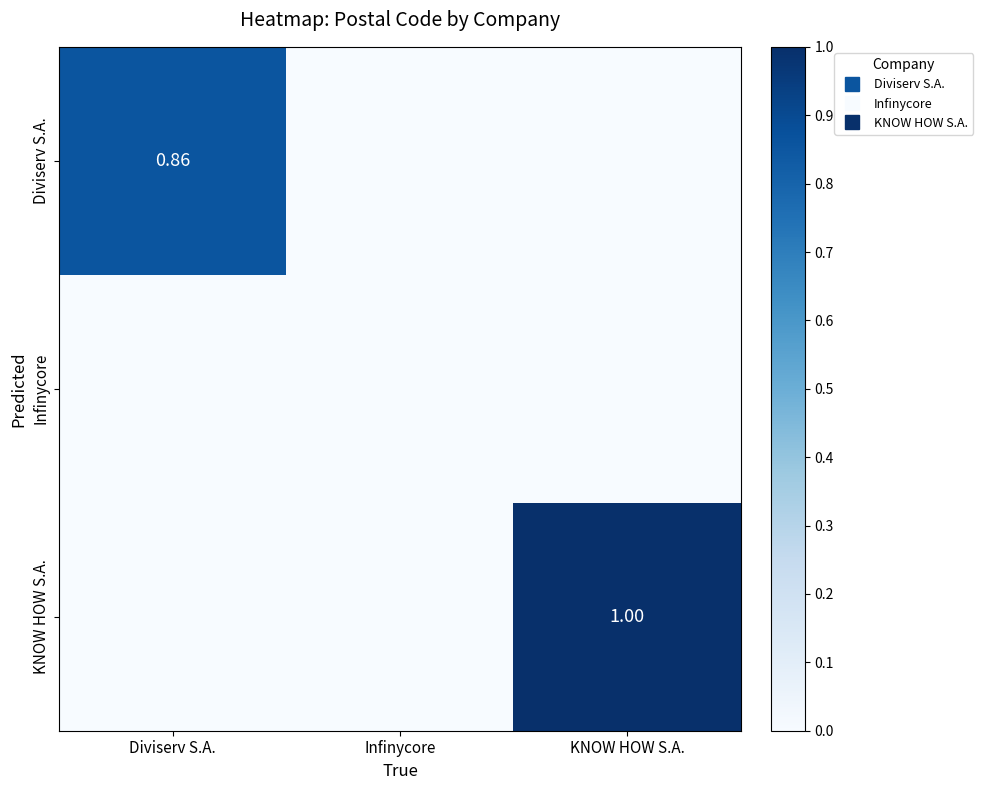

List the labels in order of KNOW HOW S.A. value, largest first.

KNOW HOW S.A., Diviserv S.A., Infinycore